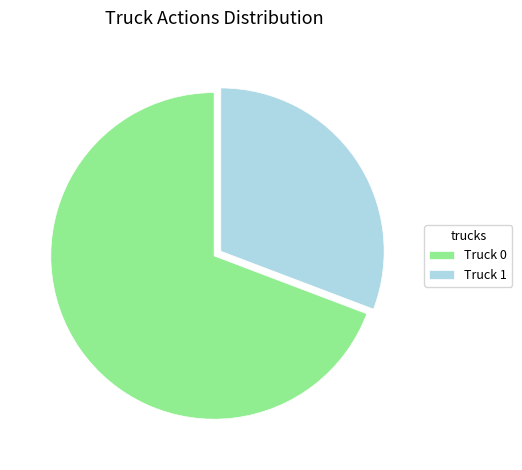

Is there a majority slice in this chart?

Yes